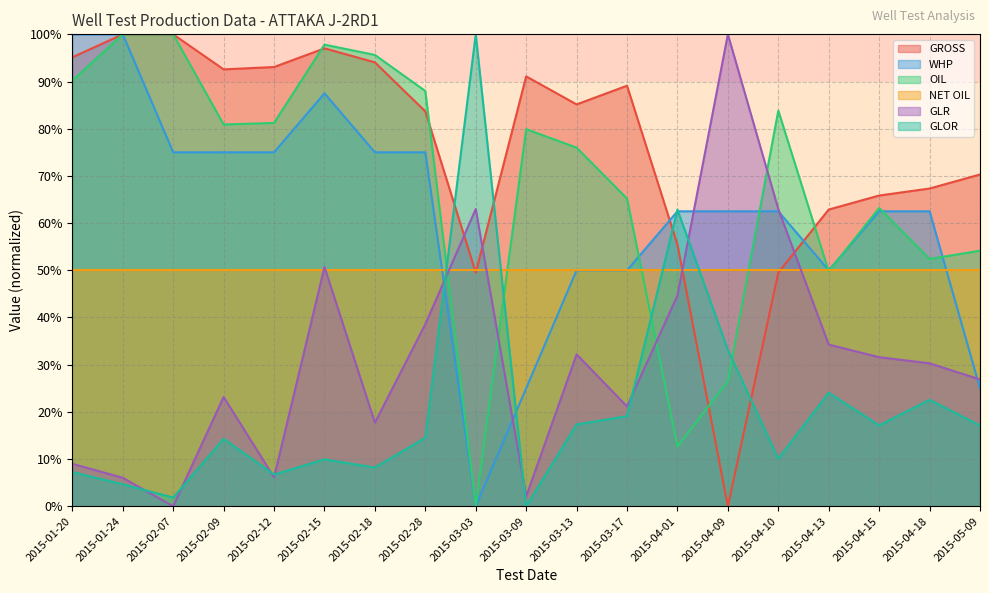

What is the sum of all OIL values?

1297.4